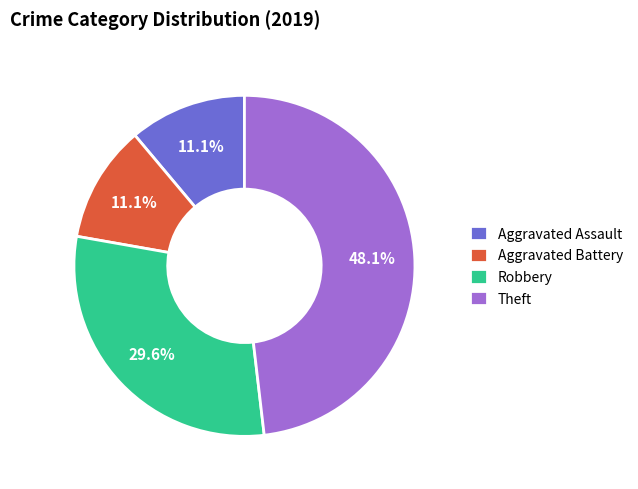

True or false: Theft accounts for 48% of the total.

True